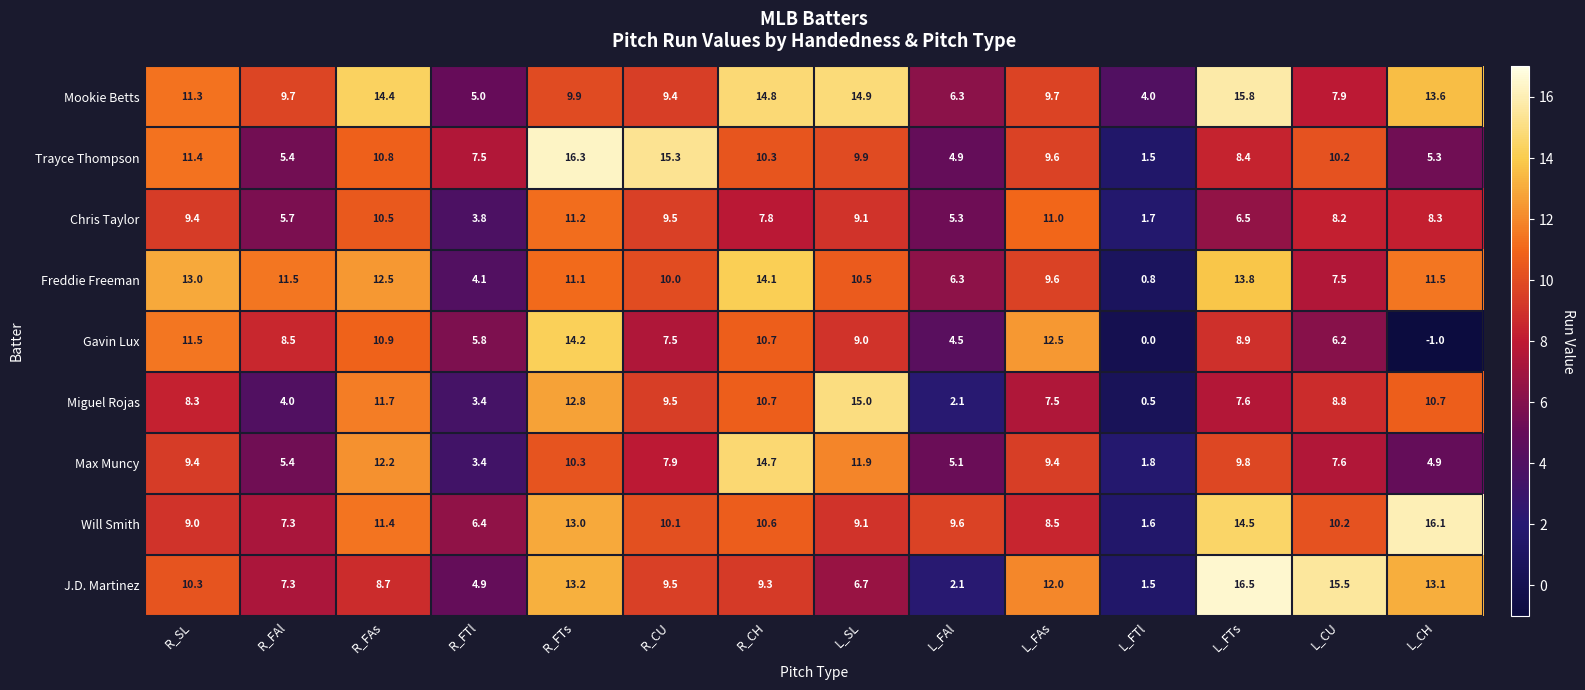

Which series has the widest spread of values?

Gavin Lux